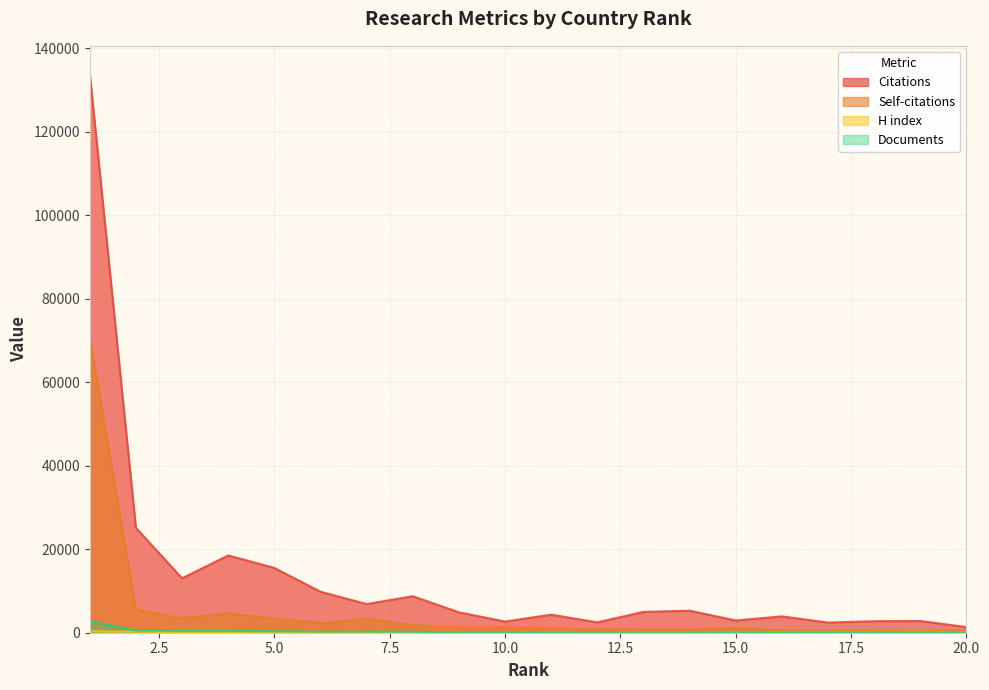

Rank the series at 11 from lowest to highest value.

Documents, H index, Self-citations, Citations